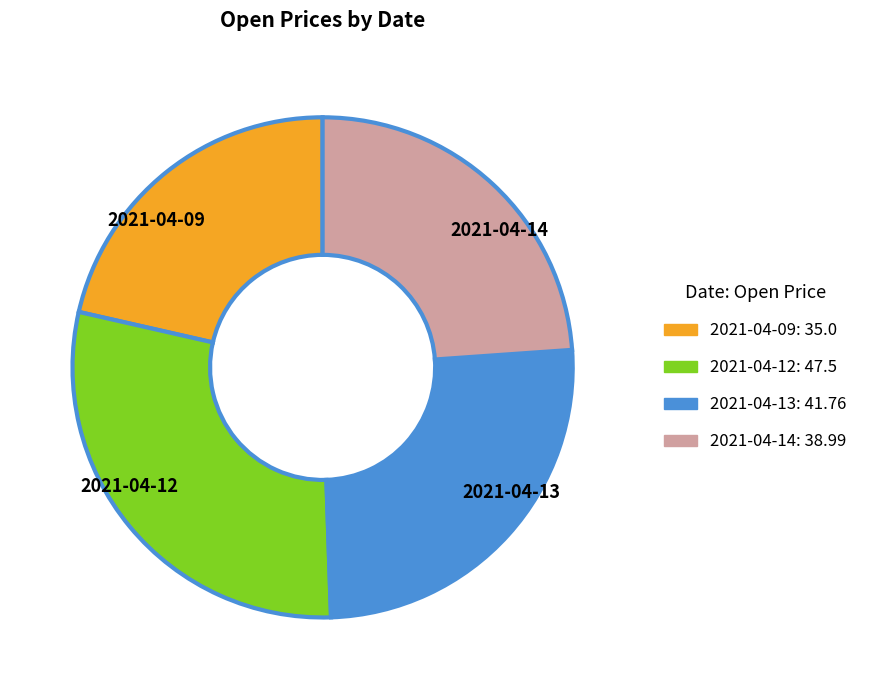

What is the ratio of the value at 2021-04-09 to the value at 2021-04-13?

0.8